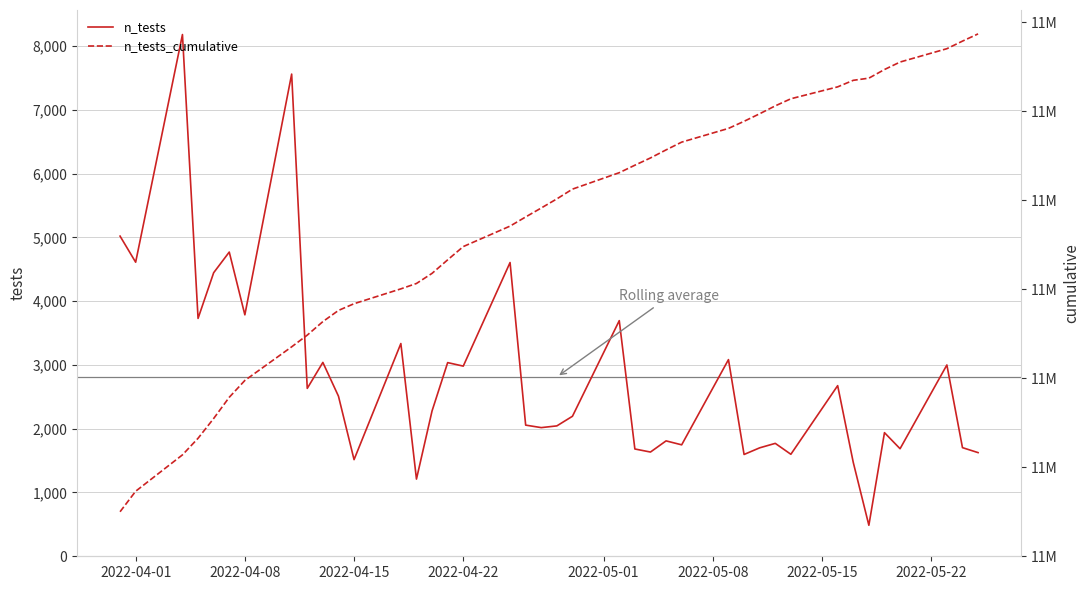

True or false: n_tests_cumulative has more than 0 points higher than both neighbors.

False